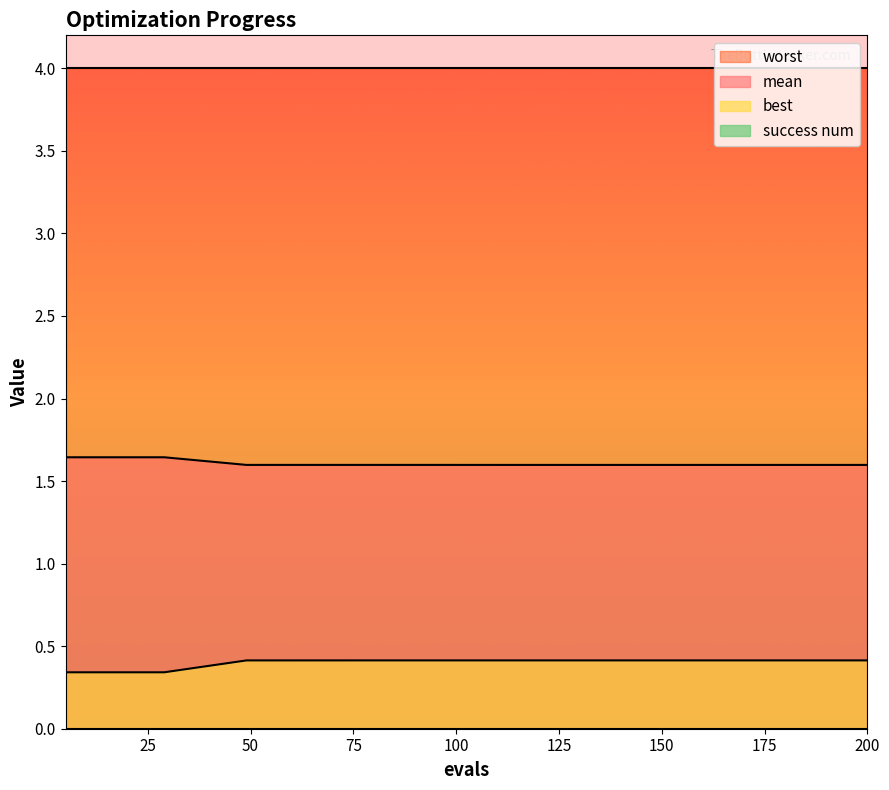

Is it true that mean equals 1.6 at 100?

True